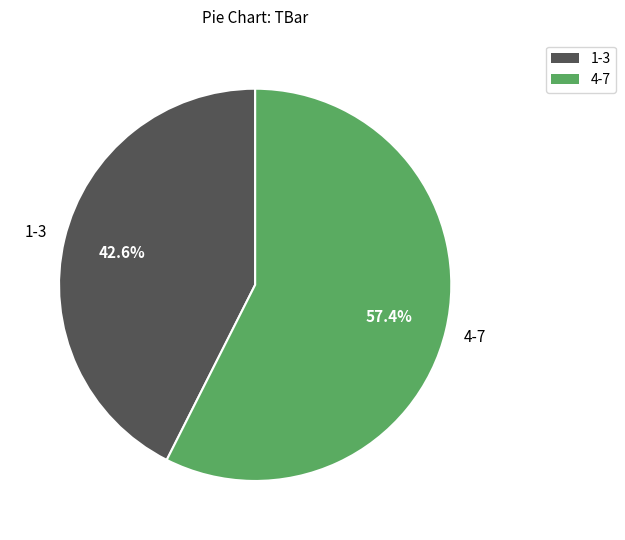

Is there a majority slice in this chart?

Yes